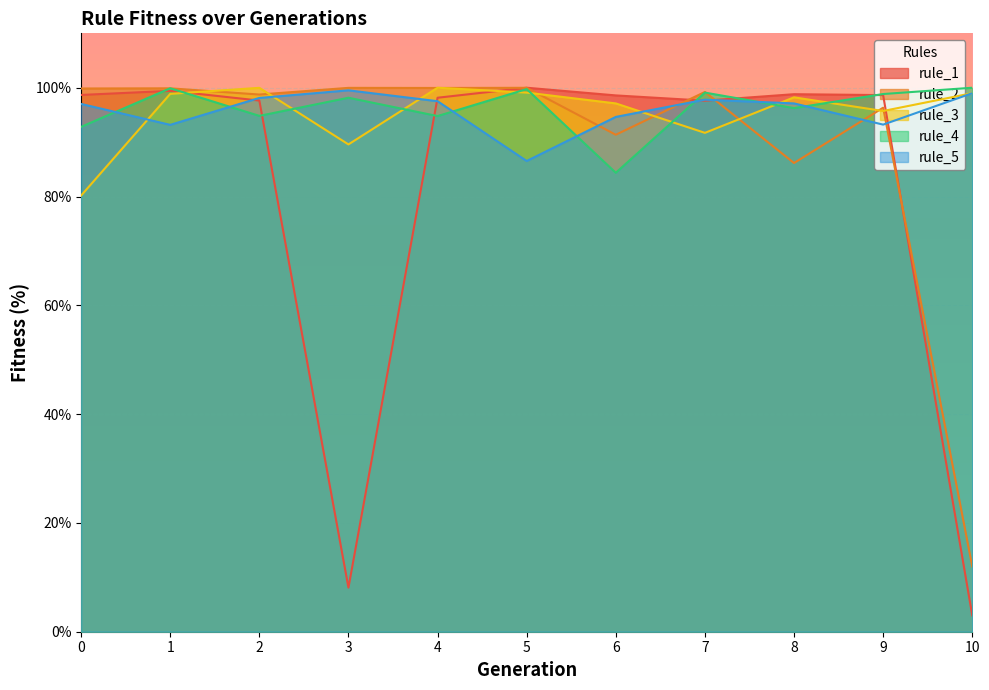

List the labels in order of rule_5 value, smallest first.

5, 1, 9, 6, 0, 8, 4, 7, 2, 10, 3